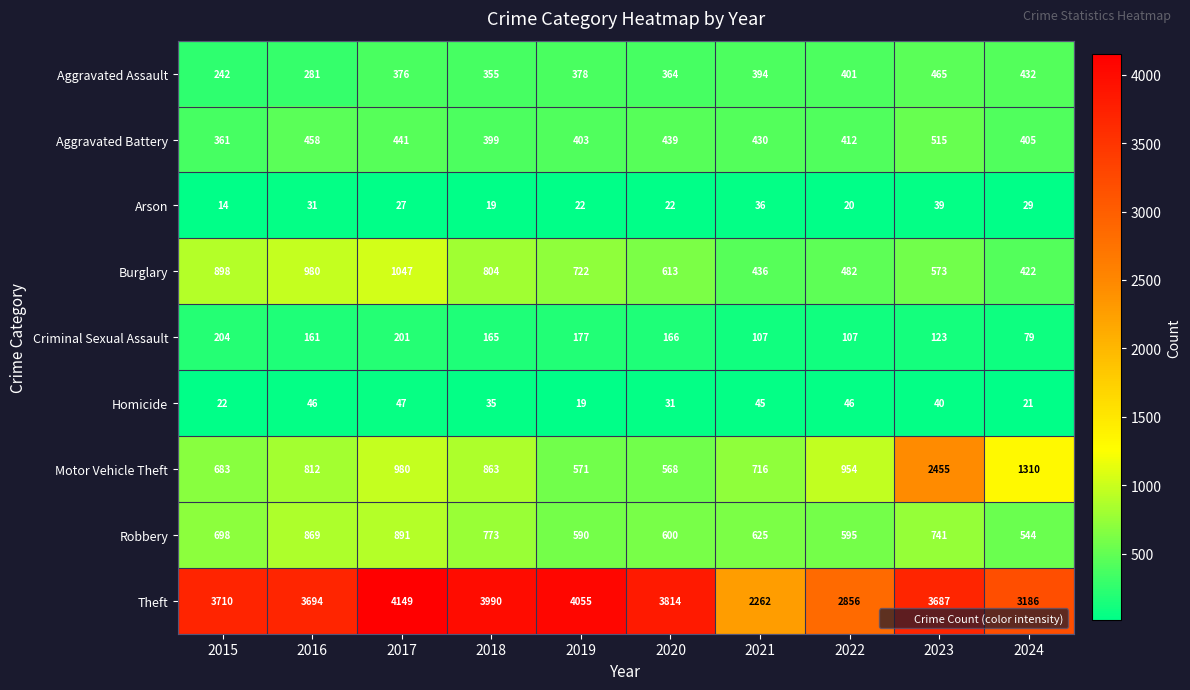

Where is Aggravated Assault nearest to the value 353?

2018